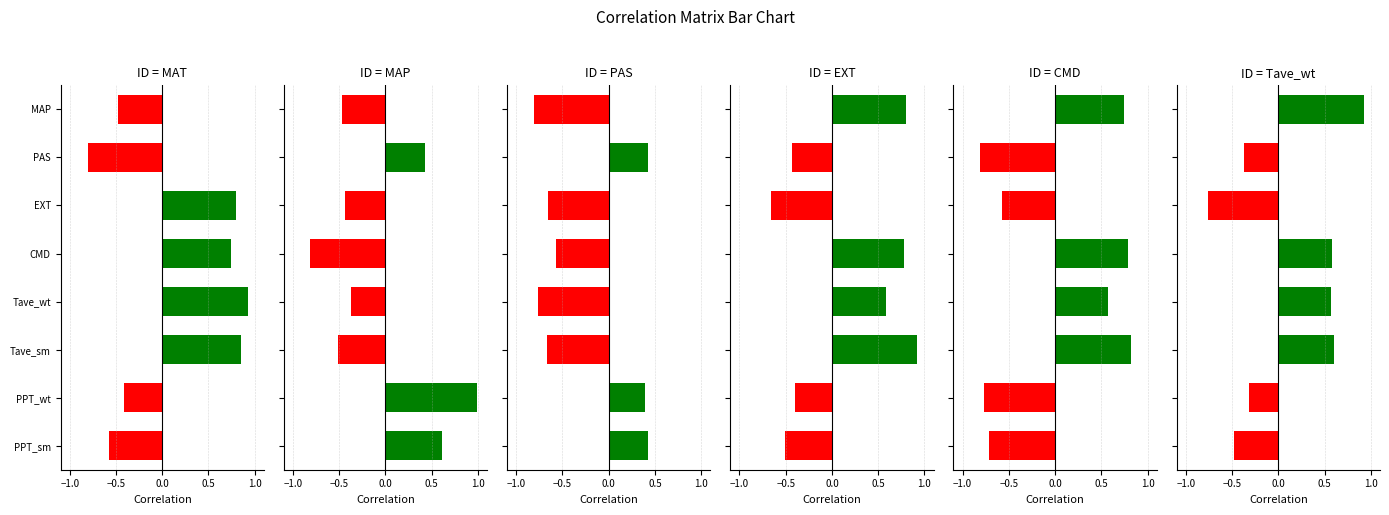

Rank the series by their maximum value, from highest to lowest.

MAP, MAT, Tave_wt, EXT, CMD, PAS